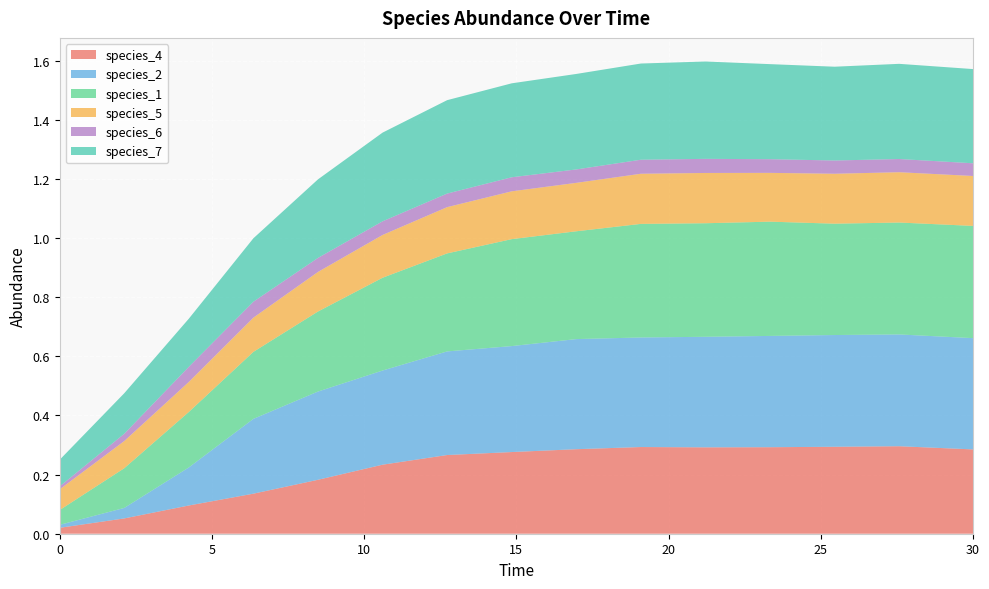

Reading right to left, list all the values displayed in this chart.

species_4: 30.0=0.3	27.575757575757574=0.3	25.454545454545457=0.3	23.333333333333336=0.3	21.21212121212121=0.3	19.09090909090909=0.3	16.96969696969697=0.3	14.84848484848485=0.3	12.727272727272728=0.3	10.606060606060606=0.2	8.484848484848484=0.2	6.363636363636364=0.1	4.242424242424242=0.1	2.121212121212121=0.1	0.0=0.0
species_2: 30.0=0.4	27.575757575757574=0.4	25.454545454545457=0.4	23.333333333333336=0.4	21.21212121212121=0.4	19.09090909090909=0.4	16.96969696969697=0.4	14.84848484848485=0.4	12.727272727272728=0.4	10.606060606060606=0.3	8.484848484848484=0.3	6.363636363636364=0.3	4.242424242424242=0.1	2.121212121212121=0.0	0.0=0.0
species_1: 30.0=0.4	27.575757575757574=0.4	25.454545454545457=0.4	23.333333333333336=0.4	21.21212121212121=0.4	19.09090909090909=0.4	16.96969696969697=0.4	14.84848484848485=0.4	12.727272727272728=0.3	10.606060606060606=0.3	8.484848484848484=0.3	6.363636363636364=0.2	4.242424242424242=0.2	2.121212121212121=0.1	0.0=0.1
species_5: 30.0=0.2	27.575757575757574=0.2	25.454545454545457=0.2	23.333333333333336=0.2	21.21212121212121=0.2	19.09090909090909=0.2	16.96969696969697=0.2	14.84848484848485=0.2	12.727272727272728=0.2	10.606060606060606=0.1	8.484848484848484=0.1	6.363636363636364=0.1	4.242424242424242=0.1	2.121212121212121=0.1	0.0=0.1
species_6: 30.0=0.0	27.575757575757574=0.0	25.454545454545457=0.0	23.333333333333336=0.0	21.21212121212121=0.0	19.09090909090909=0.0	16.96969696969697=0.0	14.84848484848485=0.0	12.727272727272728=0.0	10.606060606060606=0.0	8.484848484848484=0.0	6.363636363636364=0.1	4.242424242424242=0.1	2.121212121212121=0.0	0.0=0.0
species_7: 30.0=0.3	27.575757575757574=0.3	25.454545454545457=0.3	23.333333333333336=0.3	21.21212121212121=0.3	19.09090909090909=0.3	16.96969696969697=0.3	14.84848484848485=0.3	12.727272727272728=0.3	10.606060606060606=0.3	8.484848484848484=0.3	6.363636363636364=0.2	4.242424242424242=0.2	2.121212121212121=0.1	0.0=0.1